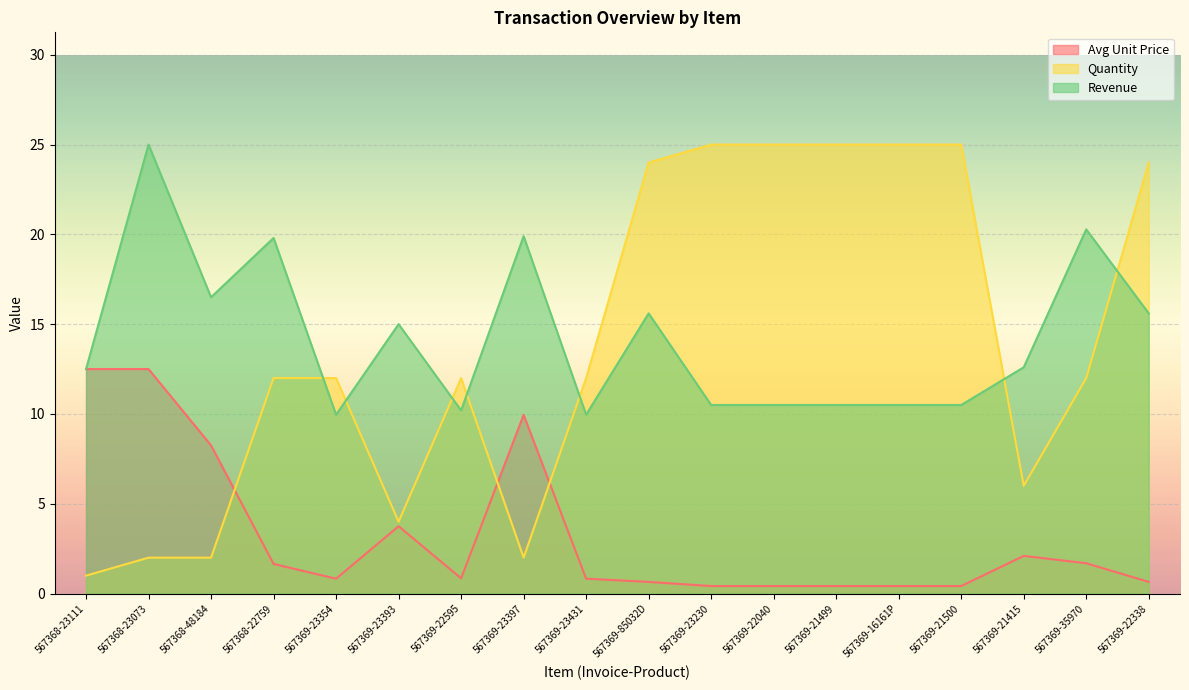

How many data points does each series have?

18